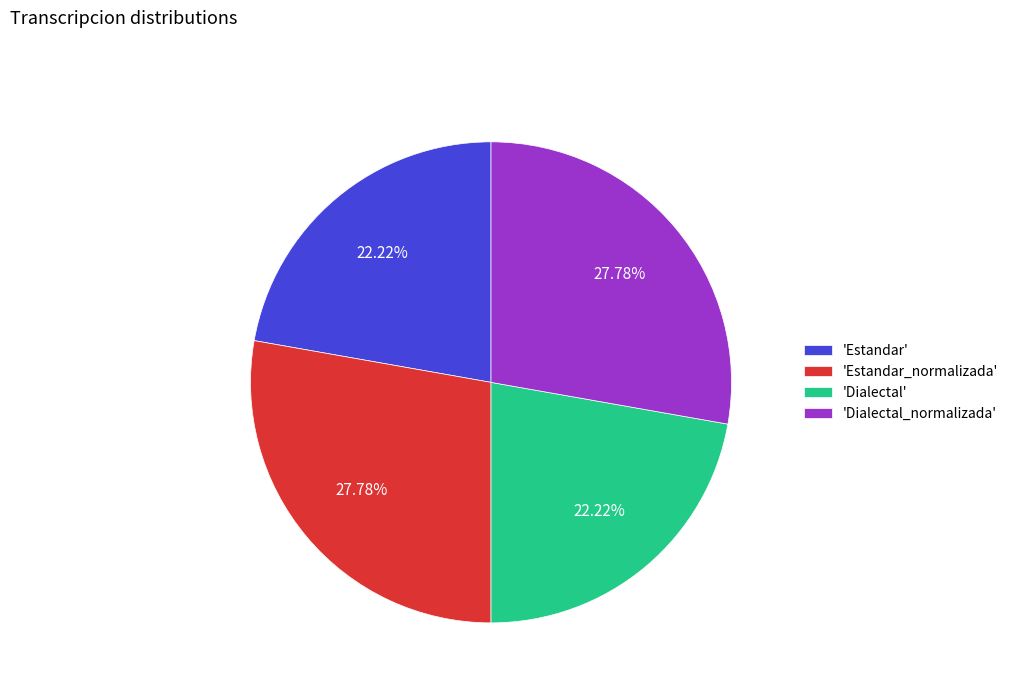

Approximately how many times larger is the value at 'Dialectal' compared to 'Estandar'?

1.0